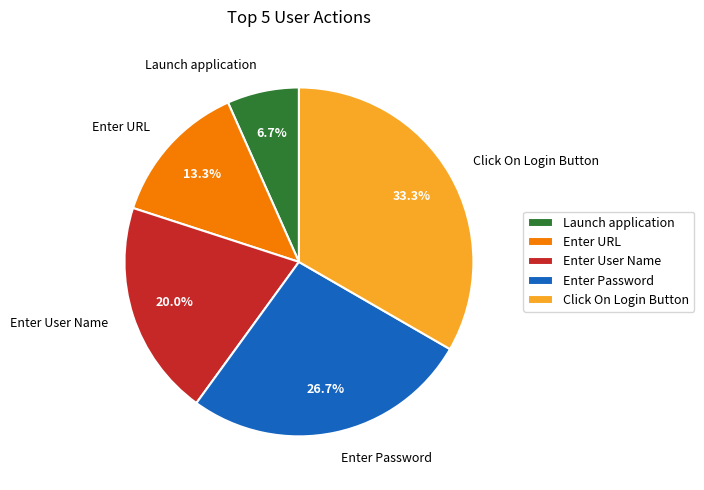

Rank the categories by value from highest to lowest.

Click On Login Button, Enter Password, Enter User Name, Enter URL, Launch application